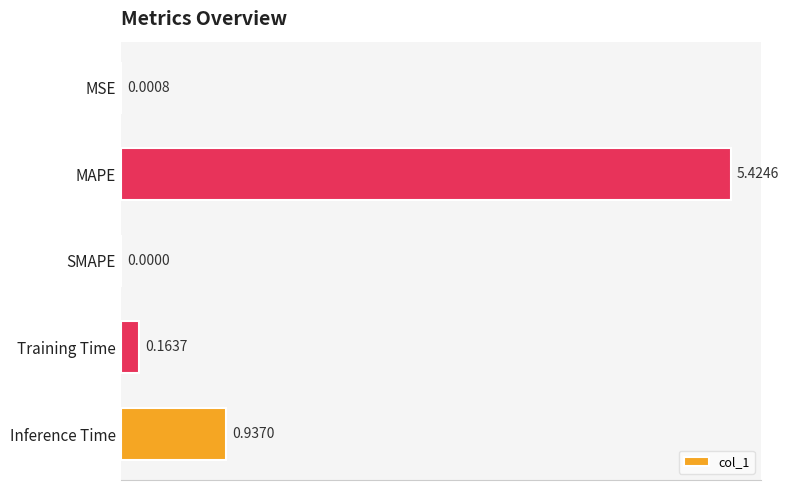

At which label is the value closest to 2?

Inference Time